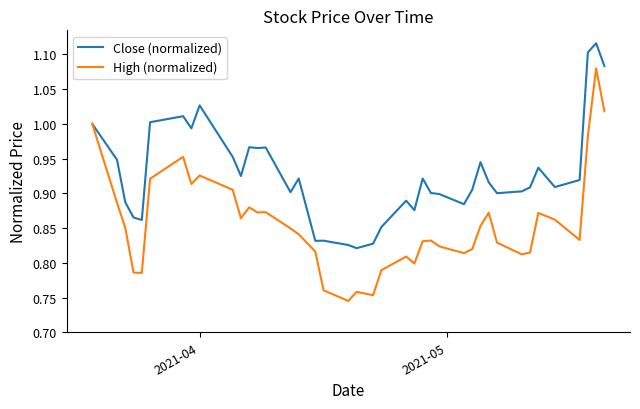

List the series in order of their peak value, highest first.

Close (normalized), High (normalized)